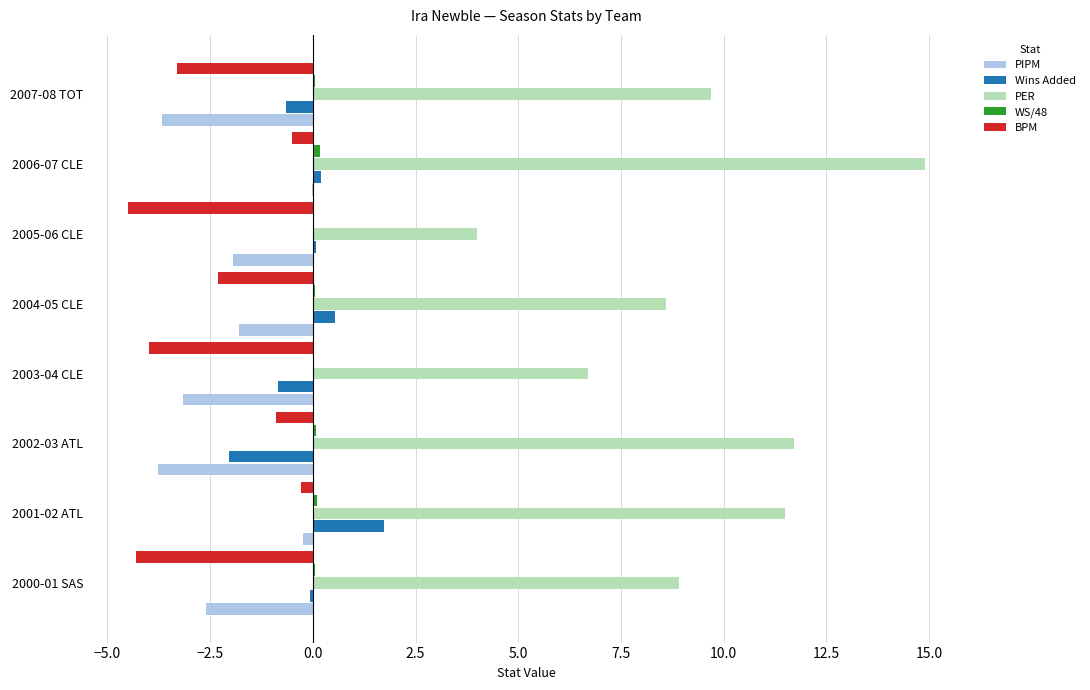

Between 2003-04 CLE and 2006-07 CLE, which series saw the biggest shift?

PER